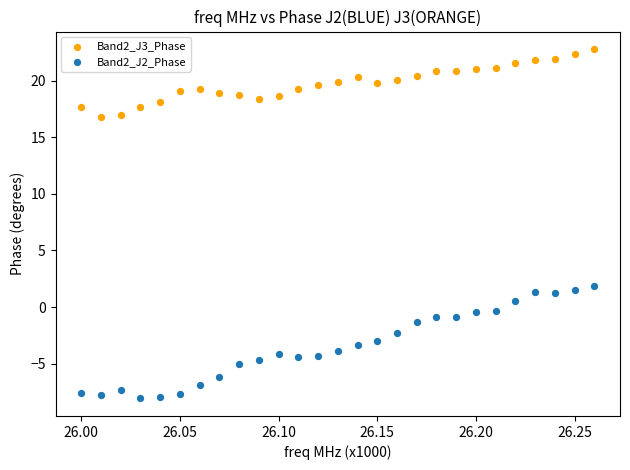

What are all the series names shown in the legend?

Band2_J3_Phase, Band2_J2_Phase